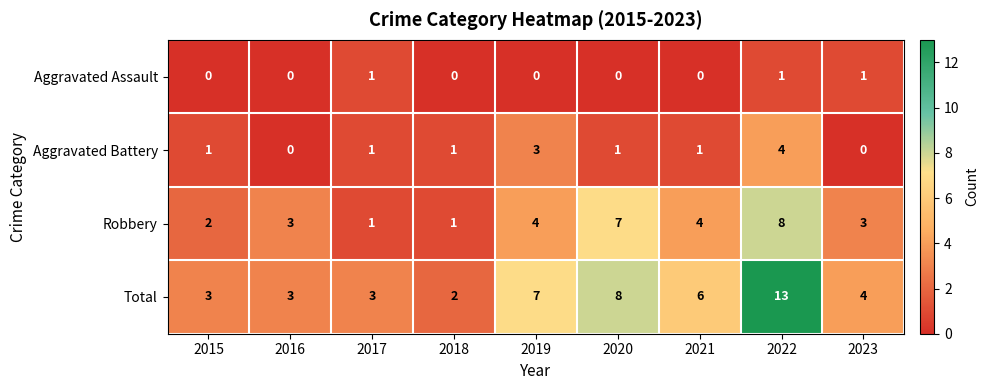

How many data points does each series have?

9